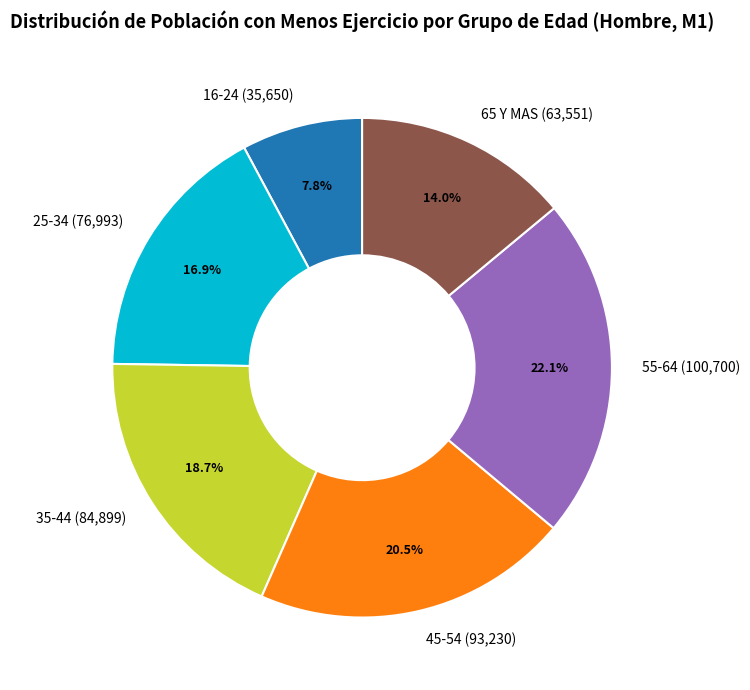

Does 45-54 account for over 50% of the chart?

No